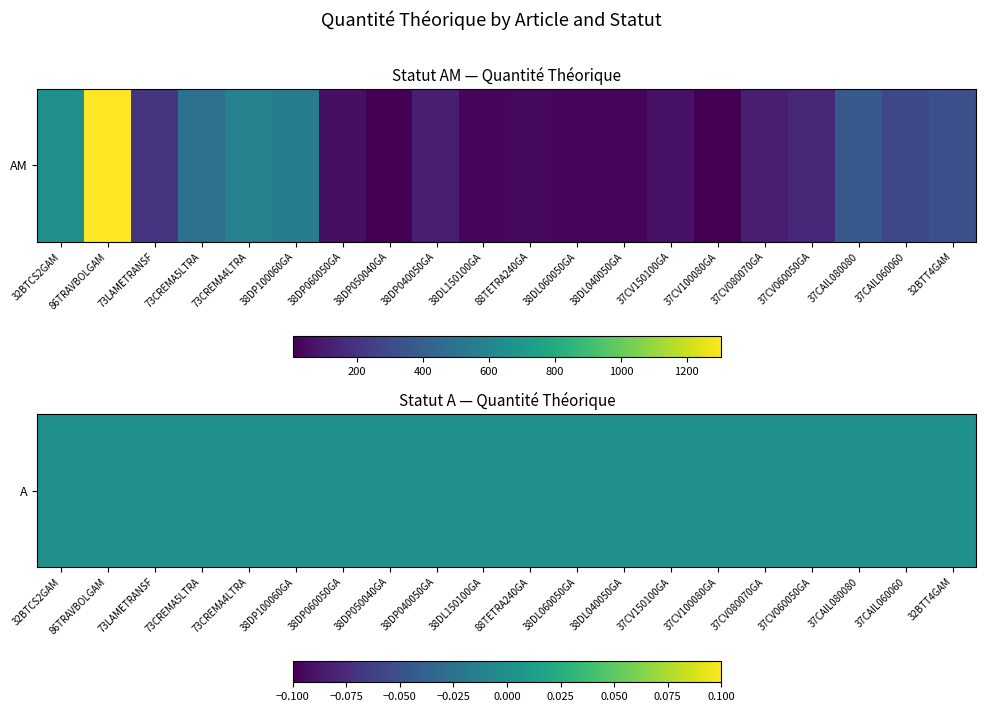

Is it true that AM equals 368 at 37CAIL080080GAM?

True